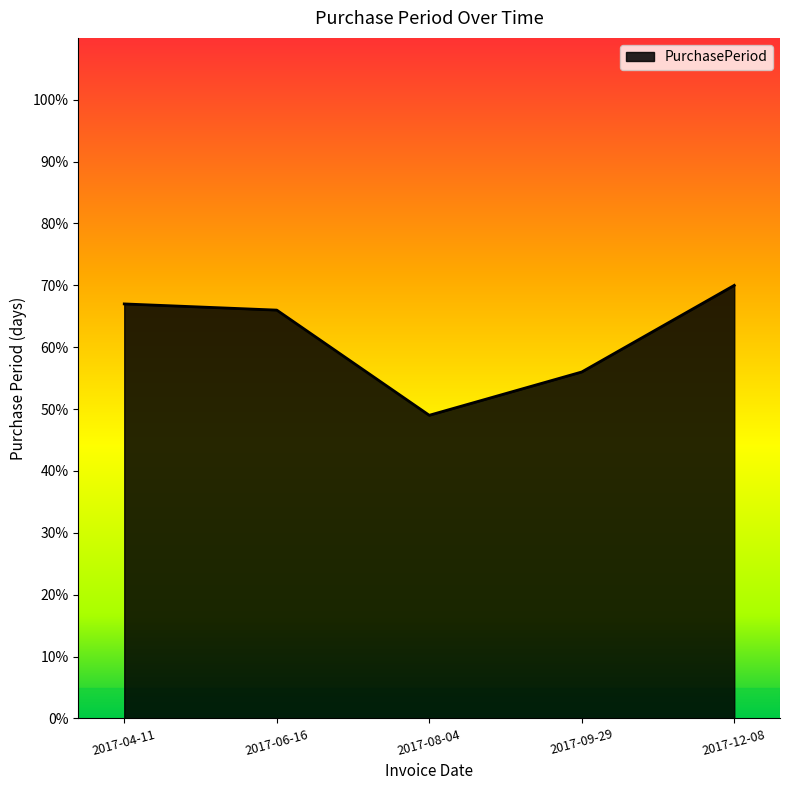

Which category has the lowest value across all series?

2017-08-04